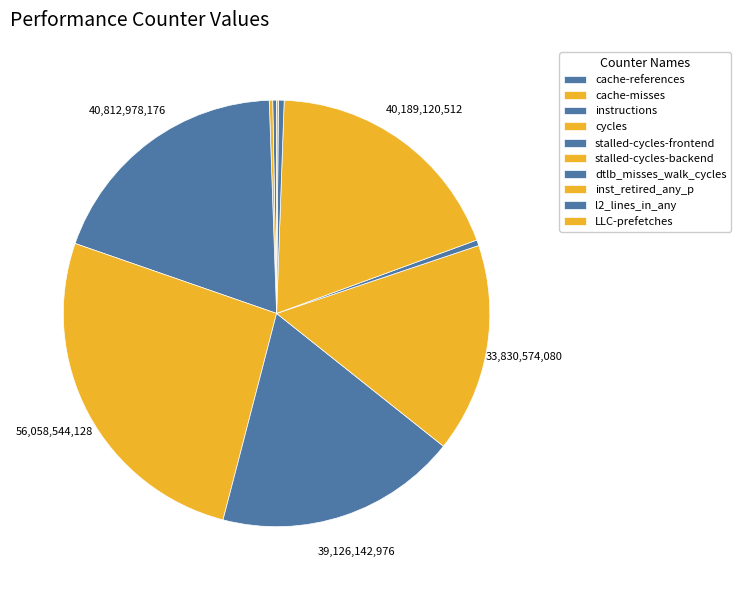

Combined, what portion of the pie is l2_lines_in_any and stalled-cycles-frontend?

18.8%